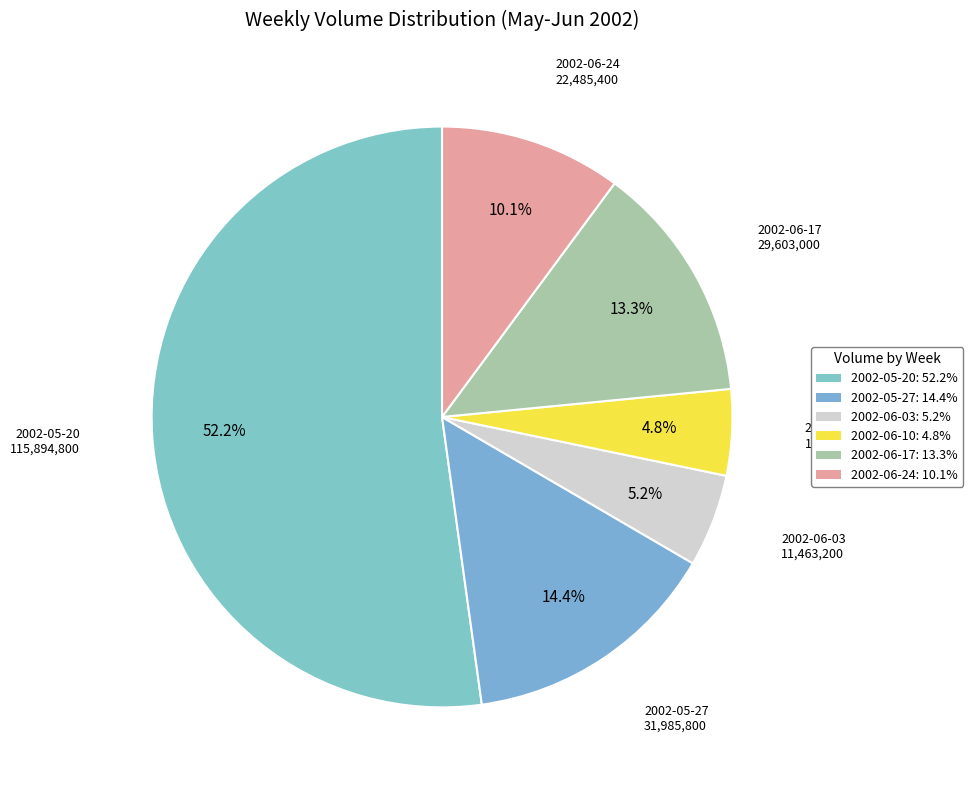

The 2002-06-17 slice represents 23% of the pie. True or false?

False